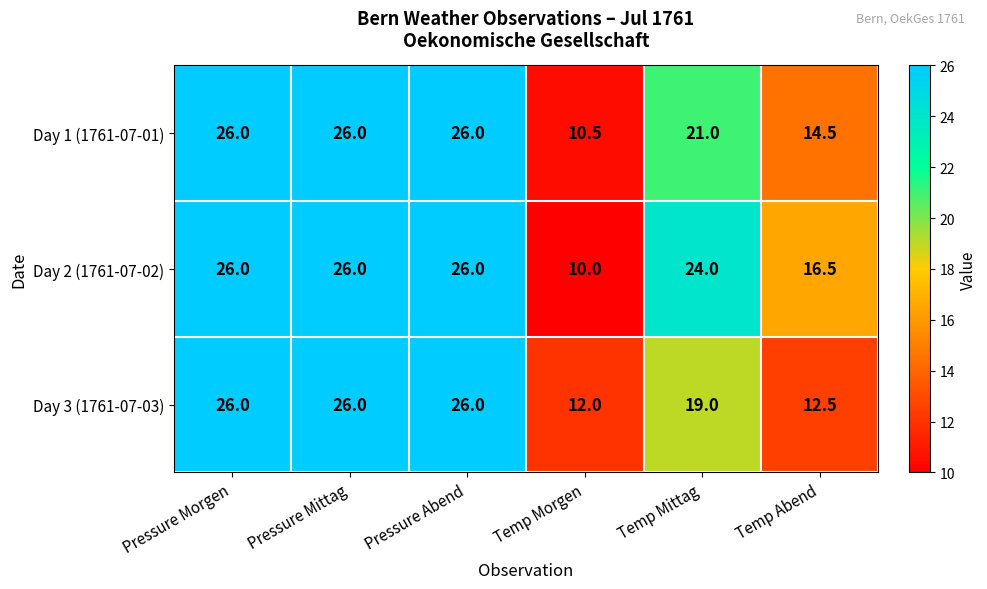

Reading left to right, what are all the values shown in this chart?

Day 1 (1761-07-01): 26.0	26.0	26.0	10.5	21.0	14.5
Day 2 (1761-07-02): 26.0	26.0	26.0	10.0	24.0	16.5
Day 3 (1761-07-03): 26.0	26.0	26.0	12.0	19.0	12.5